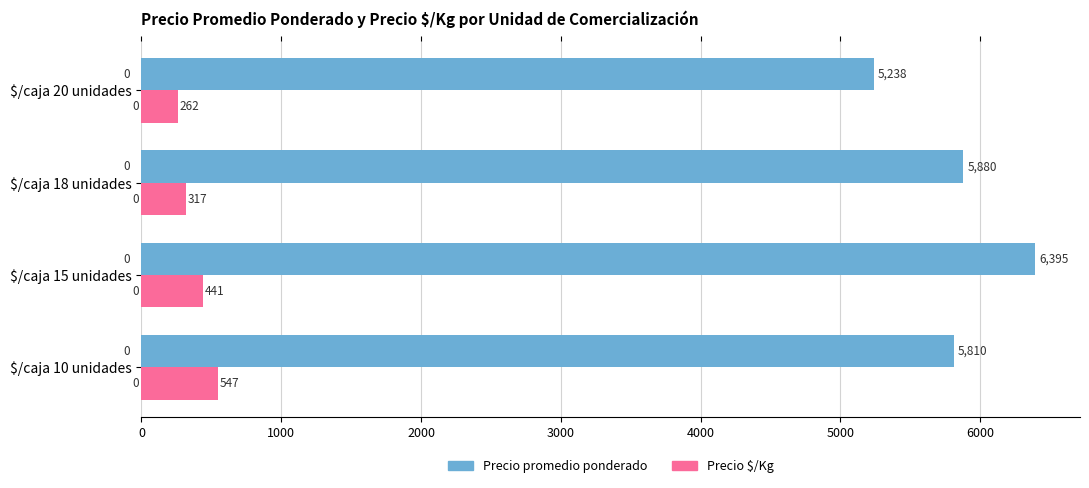

How many data points in Precio $/Kg are less than 441?

2